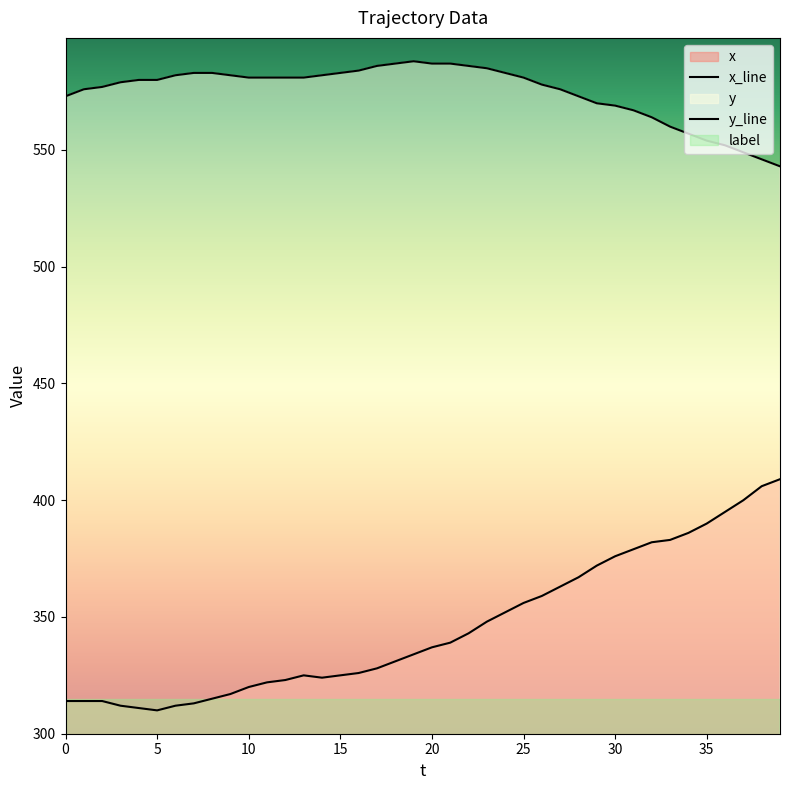

Count the number of categories in the chart.

40